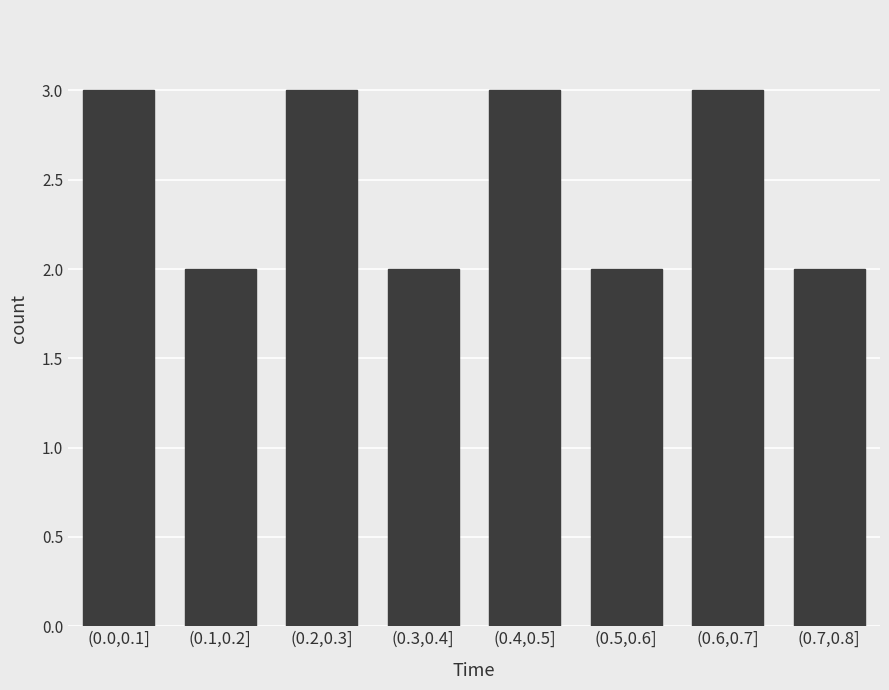

Reading right to left, list all the values displayed in this chart.

(0.7,0.8]=2	(0.6,0.7]=3	(0.5,0.6]=2	(0.4,0.5]=3	(0.3,0.4]=2	(0.2,0.3]=3	(0.1,0.2]=2	(0.0,0.1]=3